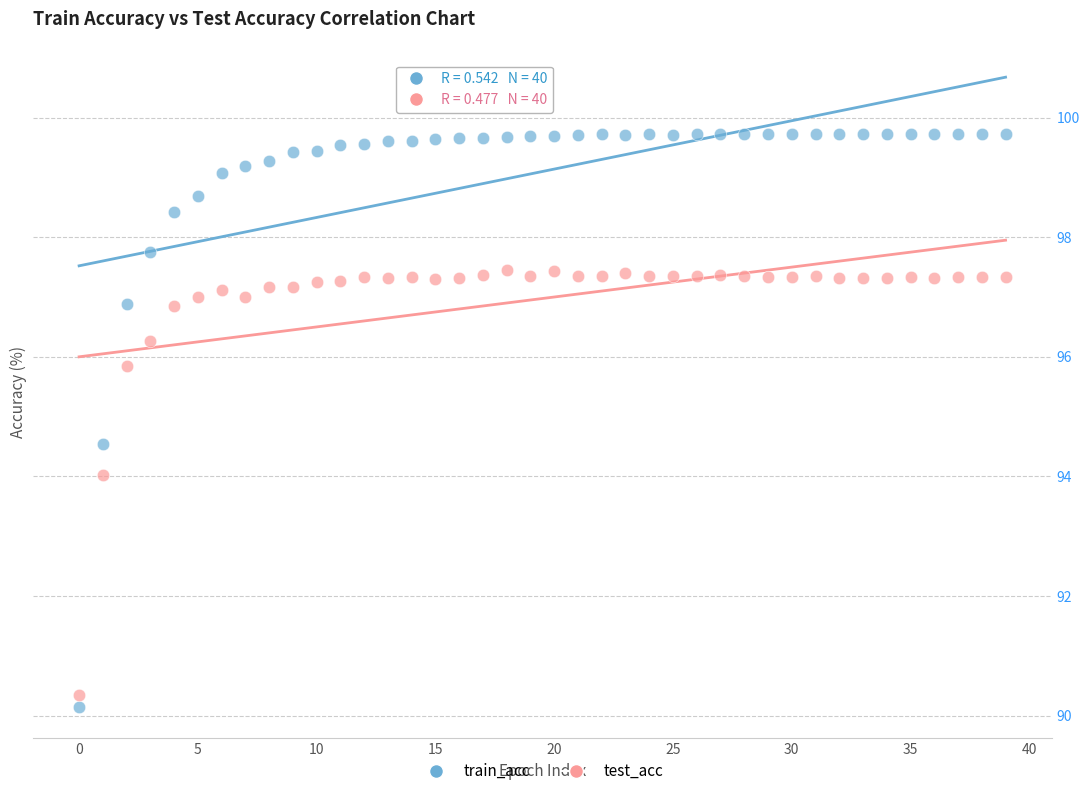

In the test_acc series, what Y value is closest to 93?

94.0